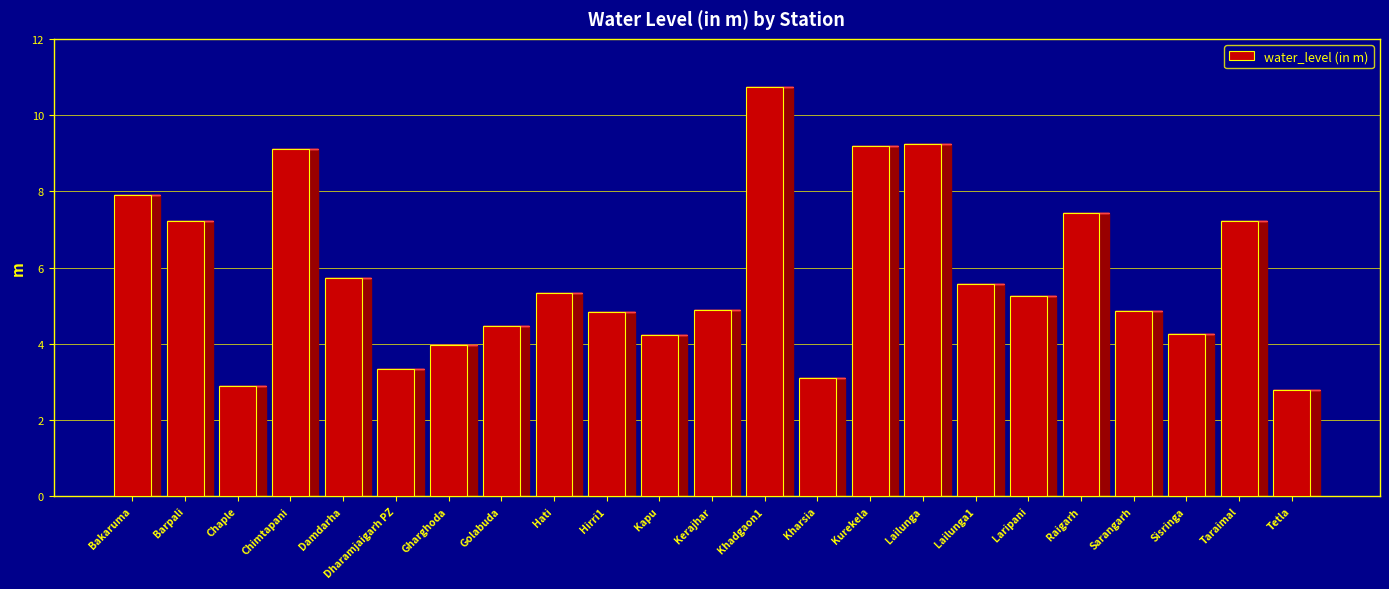

What is the greatest value displayed?

10.7